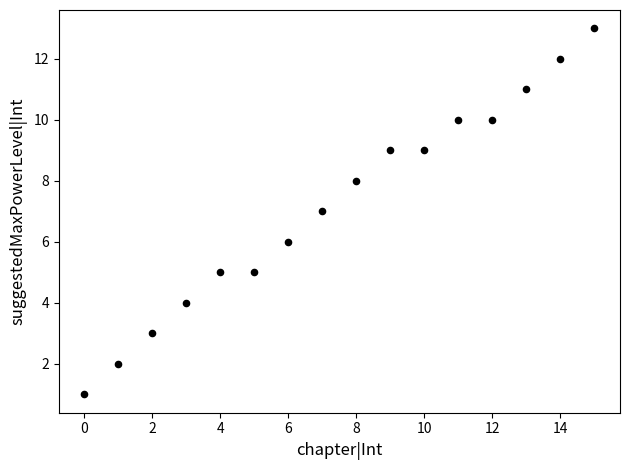

What is the range of Y values (max minus min)?

12